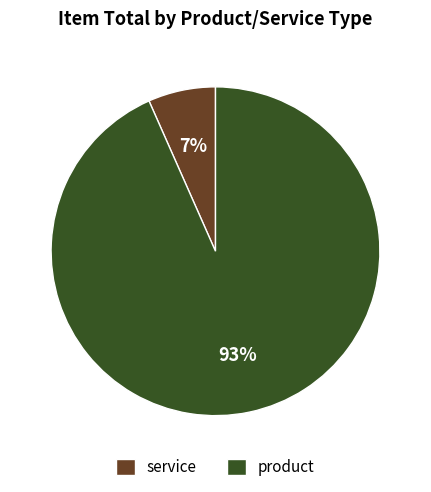

Count the number of slices in the pie.

2